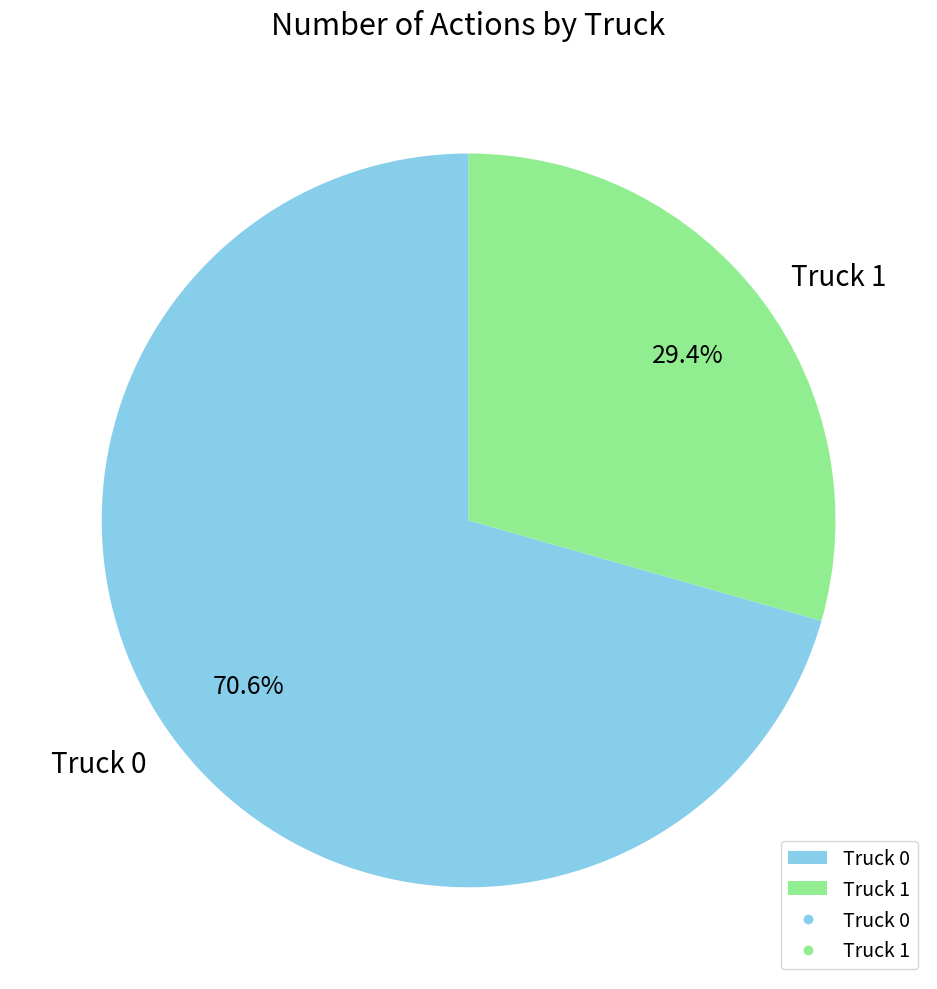

How much of the chart is everything except Truck 1?

70.6%